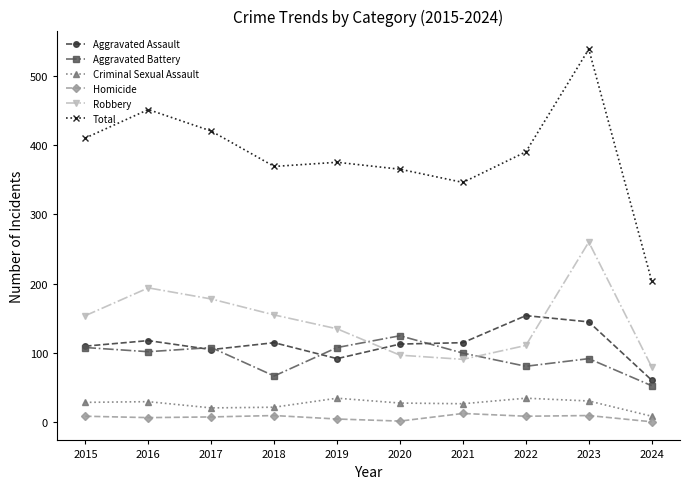

What is the difference between the highest and lowest values at 2023?

528